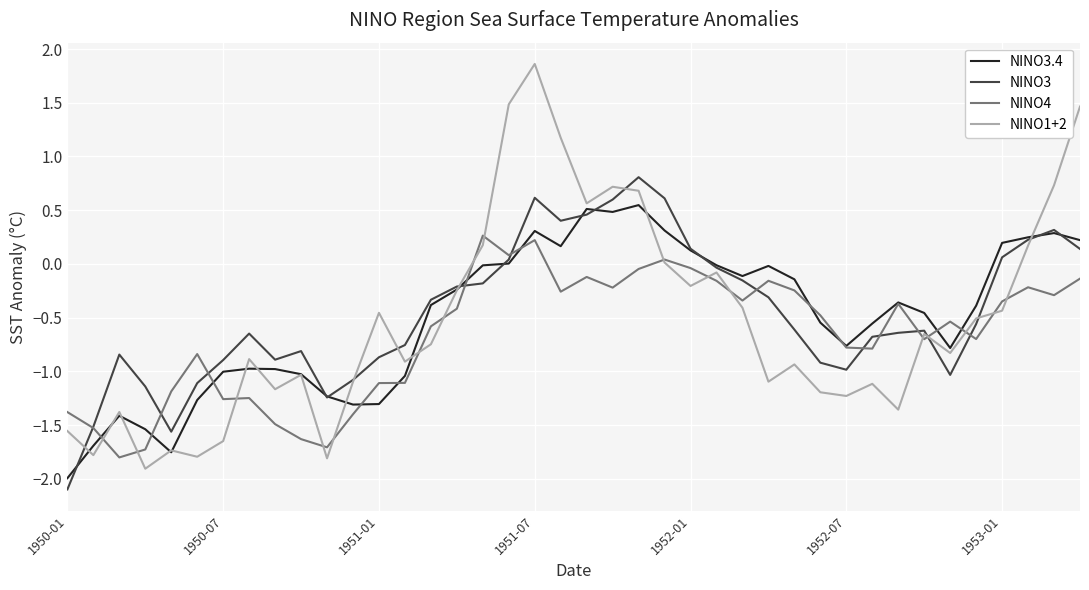

Which series has the widest spread of values?

NINO1+2